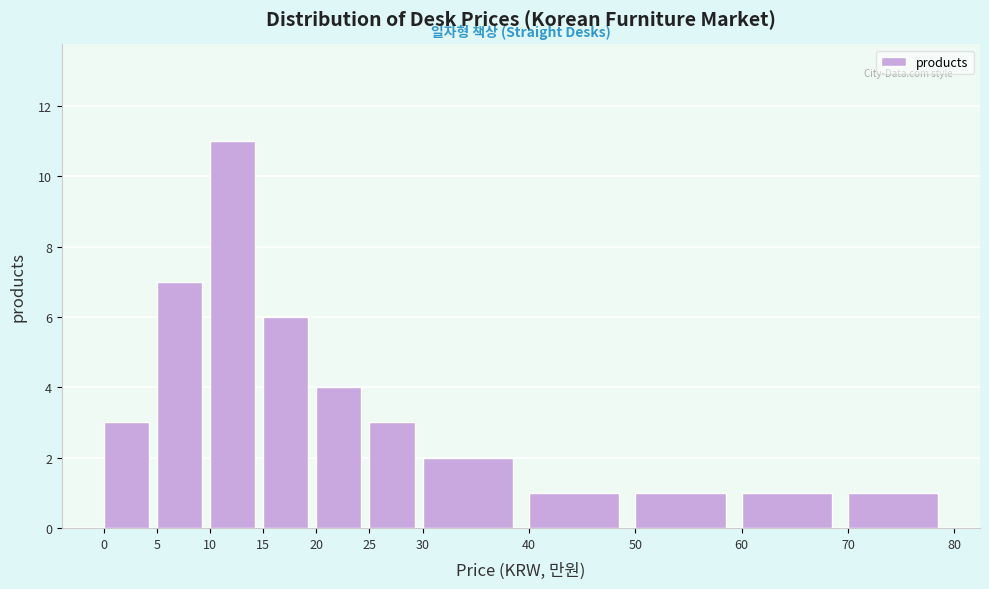

Reading left to right, list every bar in this chart as the range it spans on the x-axis followed by its height. The values are not printed on the chart, so give them approximately, as read against the axis.

0 to 5: 3
5 to 10: 7
10 to 15: 11
15 to 20: 6
20 to 25: 4
25 to 30: 3
30 to 40: 2
40 to 50: 1
50 to 60: 1
60 to 70: 1
70 to 80: 1